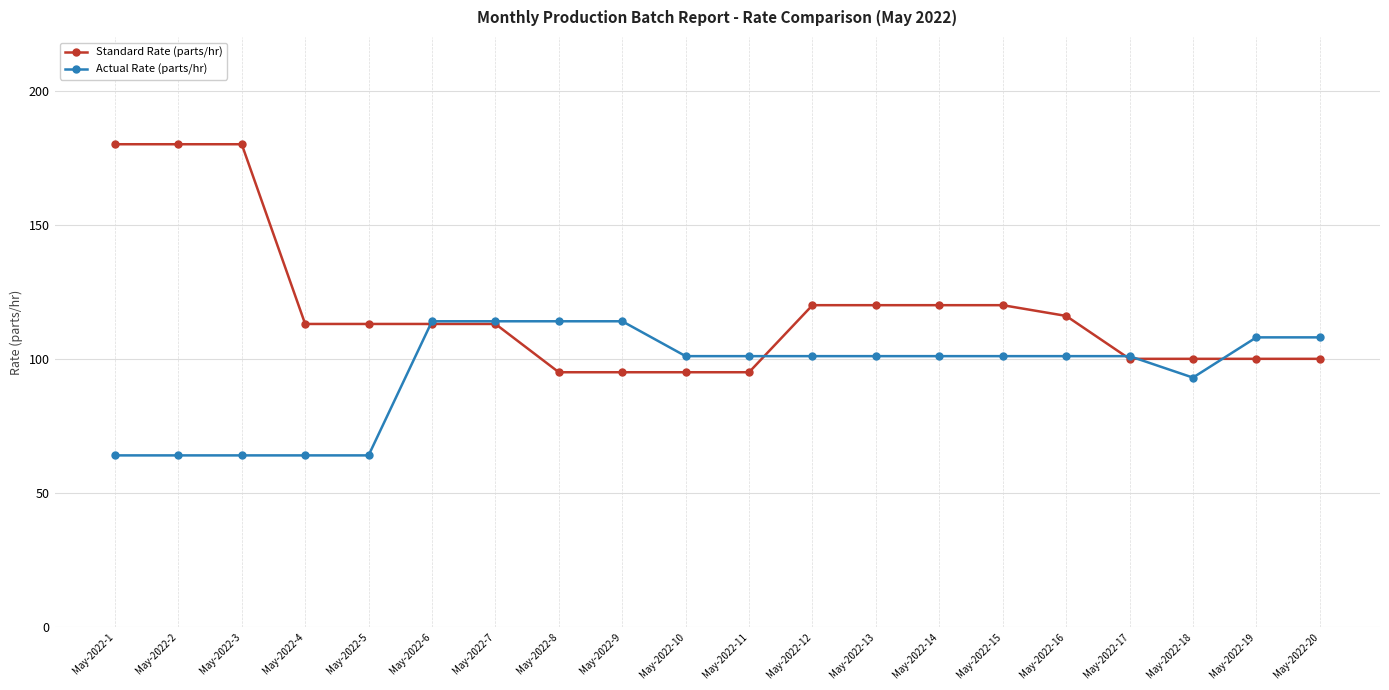

Rank the series by their average value, from highest to lowest.

Standard Rate (parts/hr), Actual Rate (parts/hr)